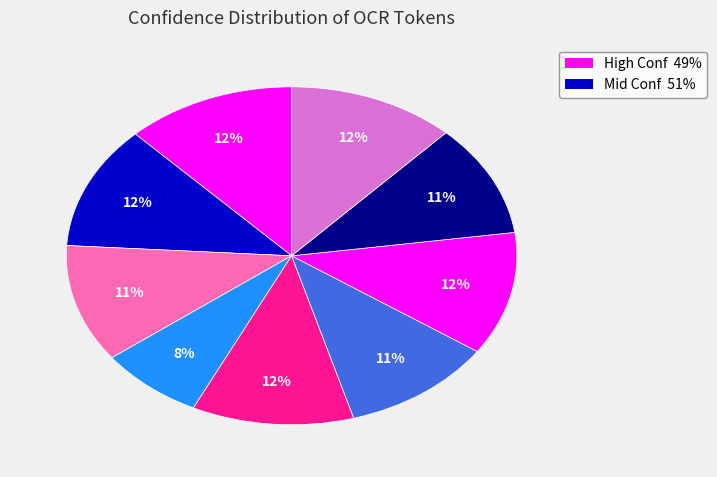

Count the number of slices in the pie.

9